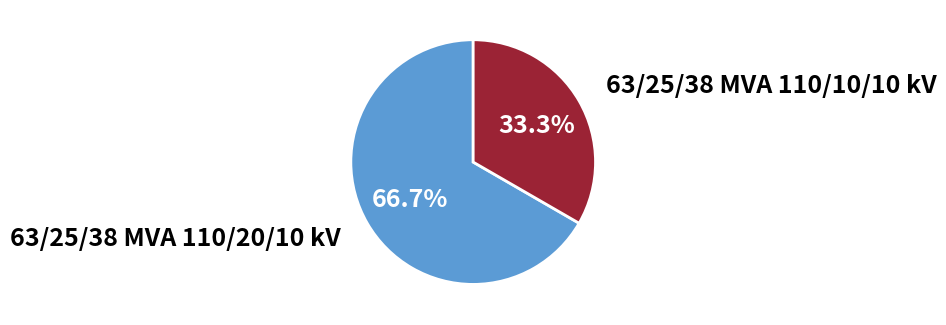

How many slices are in this pie chart?

2